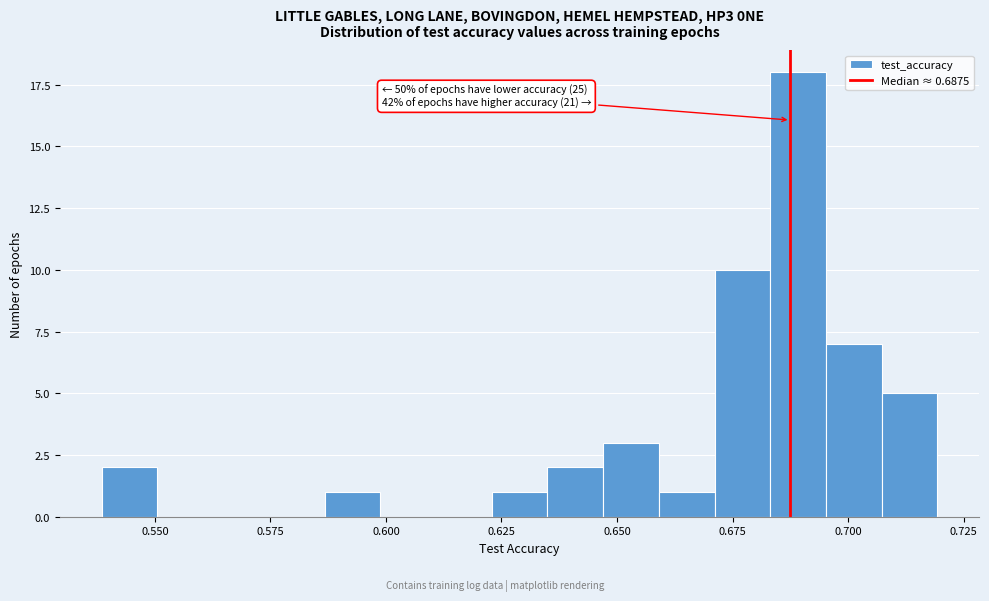

Read against the x-axis, roughly where is the centre of the tallest bar?

0.690